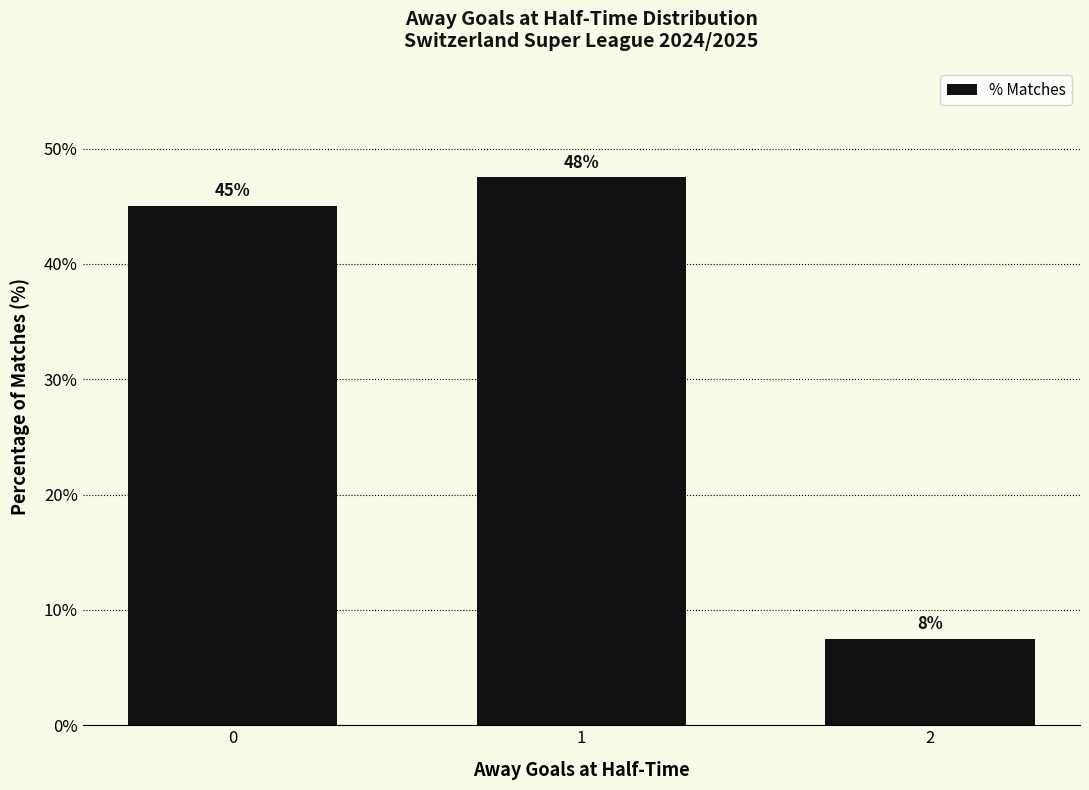

List the labels in order of value, largest first.

1, 0, 2